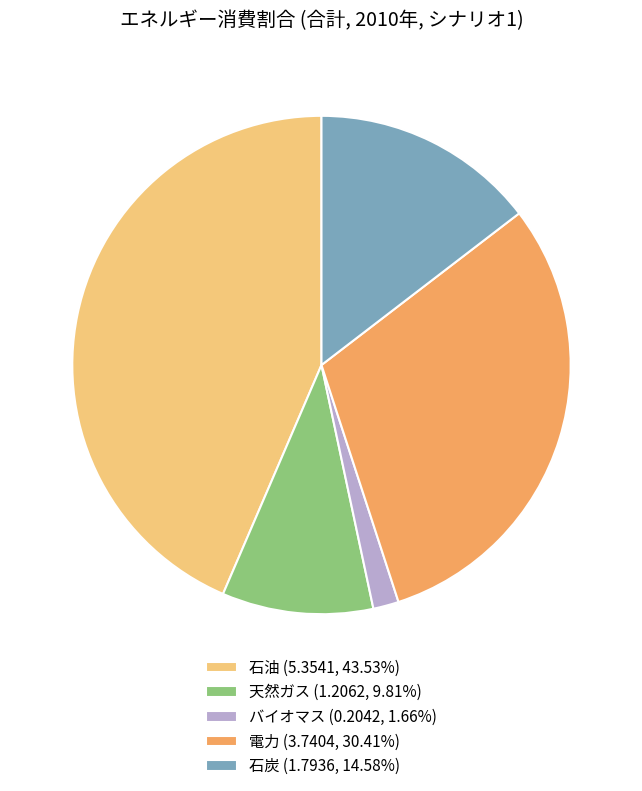

Does 電力 account for over 50% of the chart?

No